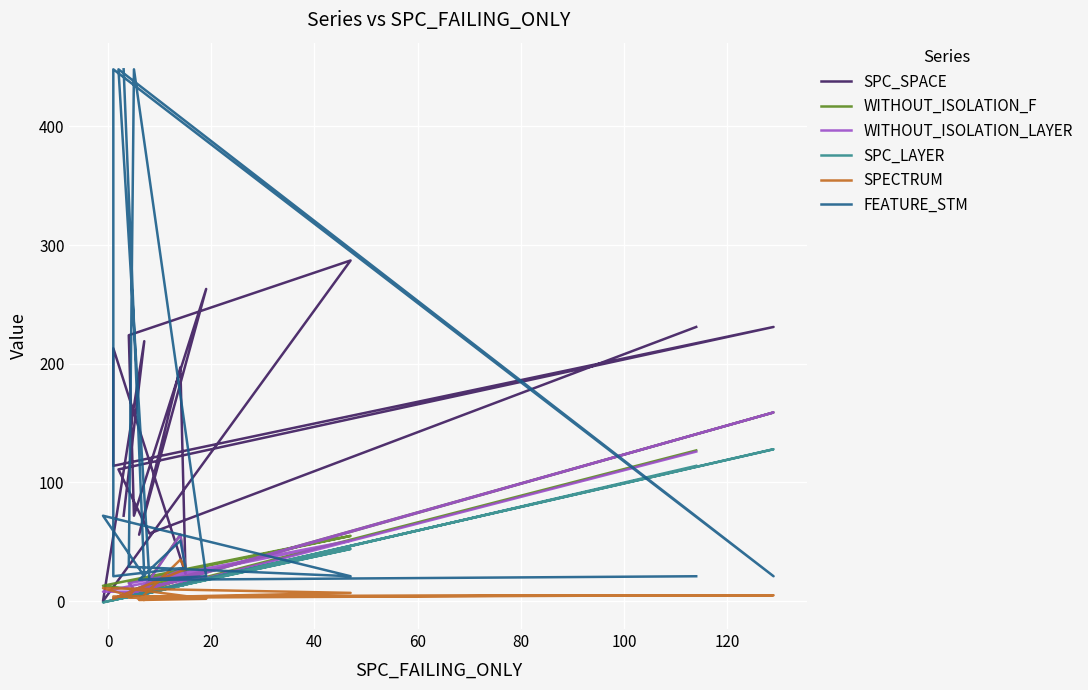

How many data points in SPECTRUM are less than 5?

8